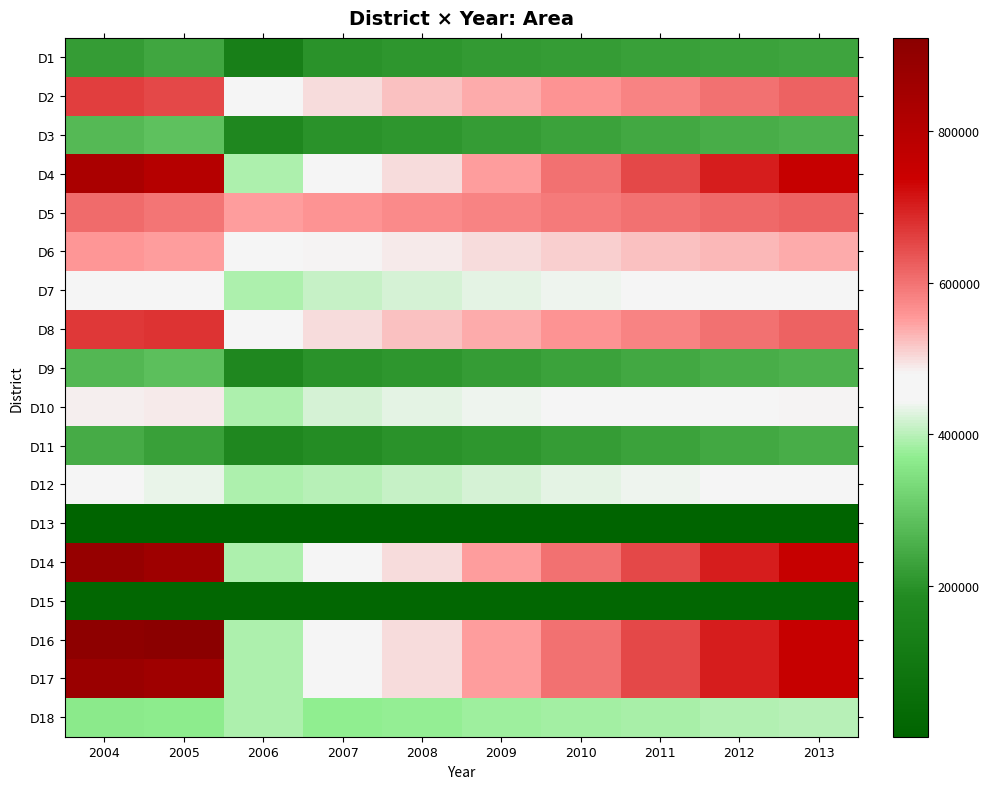

At how many categories does at least one series exceed 447274?

10